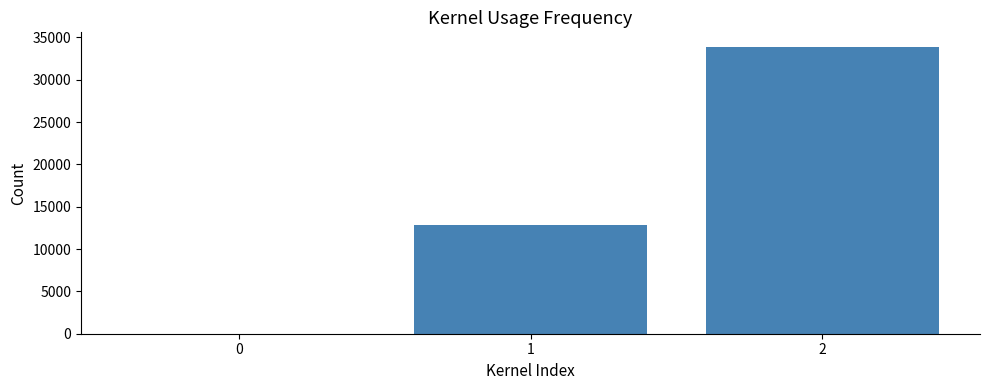

What is the approximate value at 2?

33895